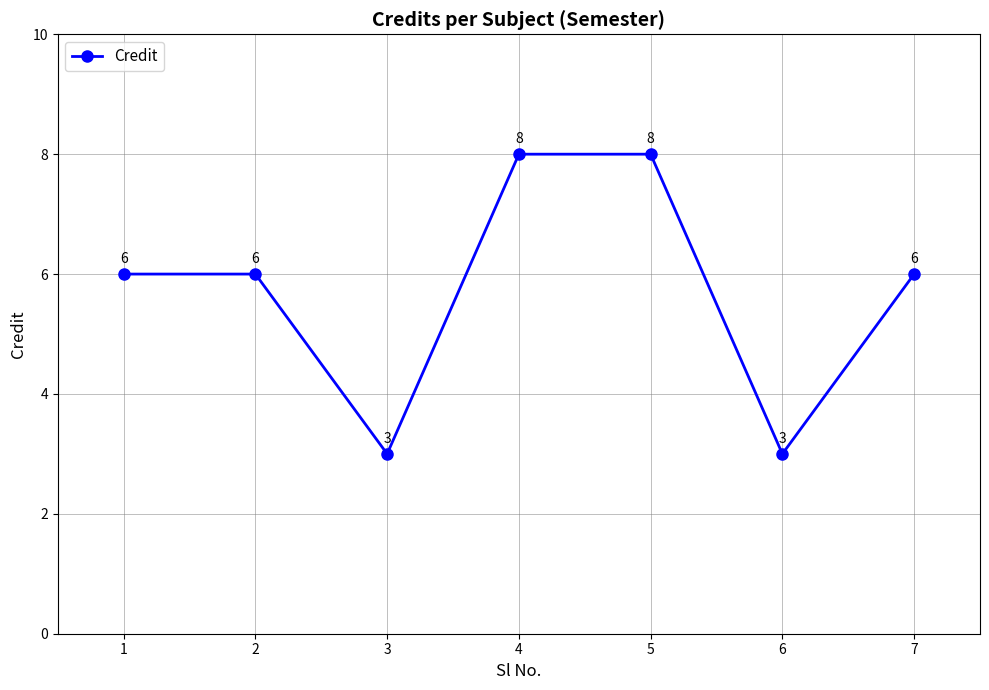

Where is the first local minimum?

3